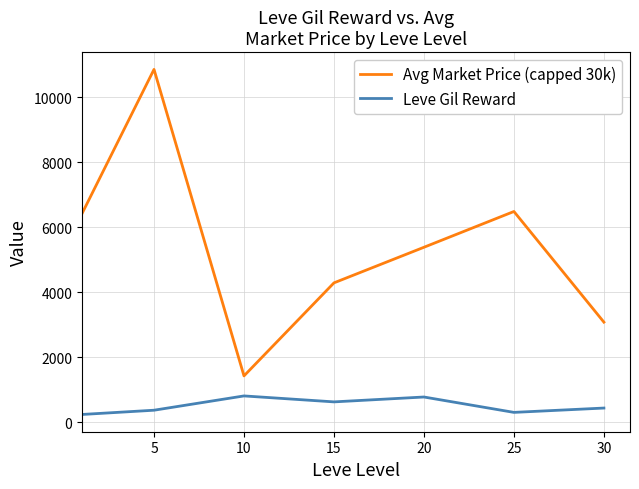

What is the highest value of the Leve Gil Reward series?

803.3